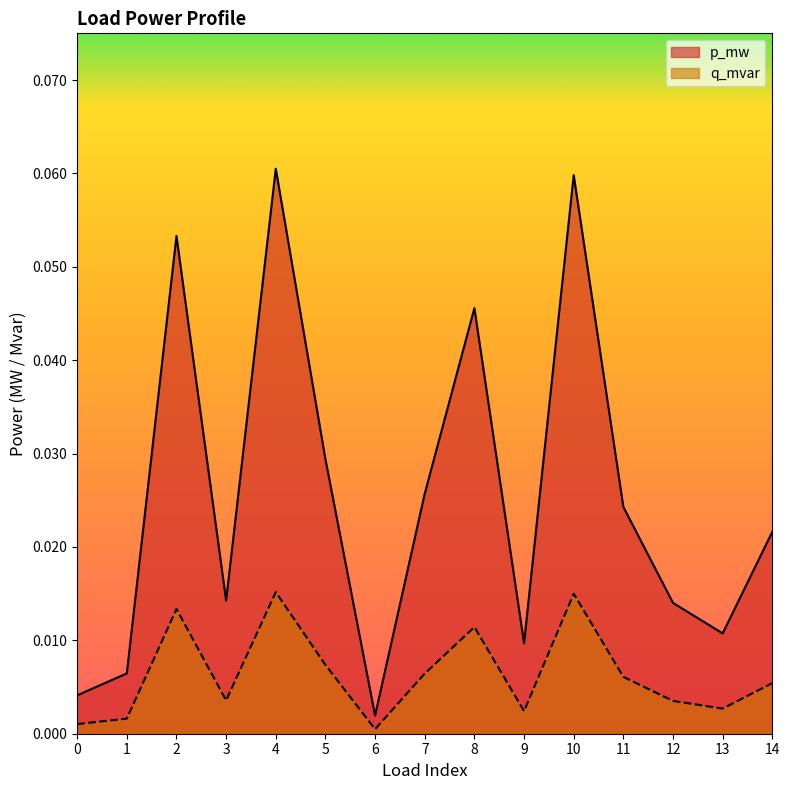

True or false: p_mw has a value of 0.0 at 6.

False